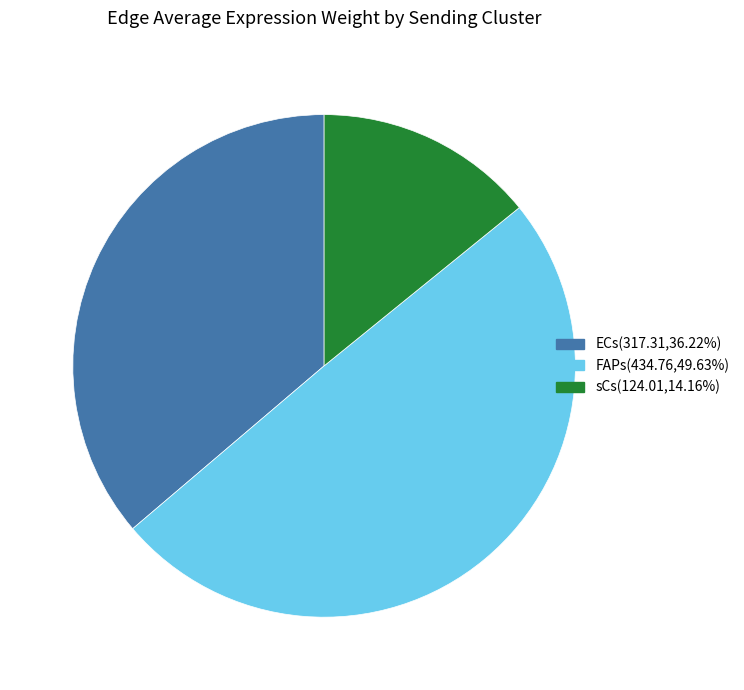

Do ECs and FAPs together represent more than half of the pie?

Yes